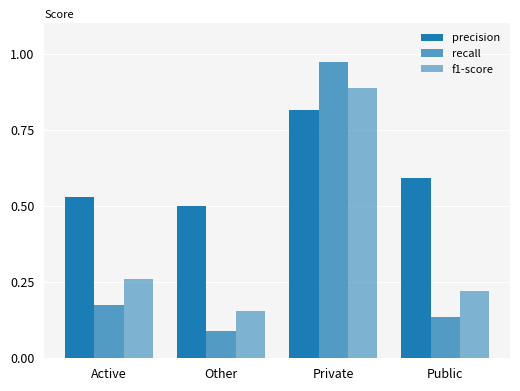

Which series has the largest range (max minus min)?

recall